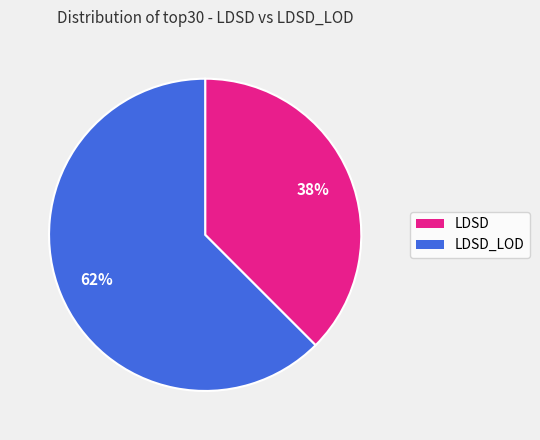

To the nearest percent, what is the average slice percentage?

50%